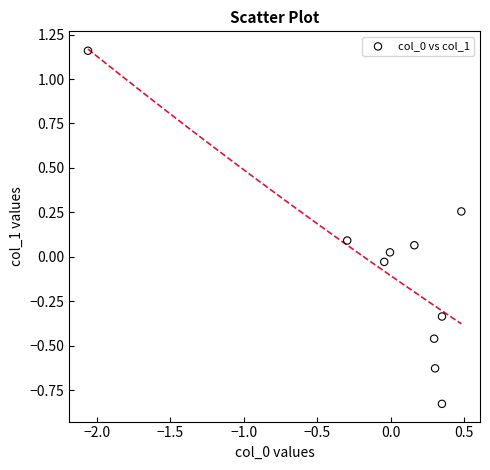

What is the range of Y values (max minus min)?

2.0